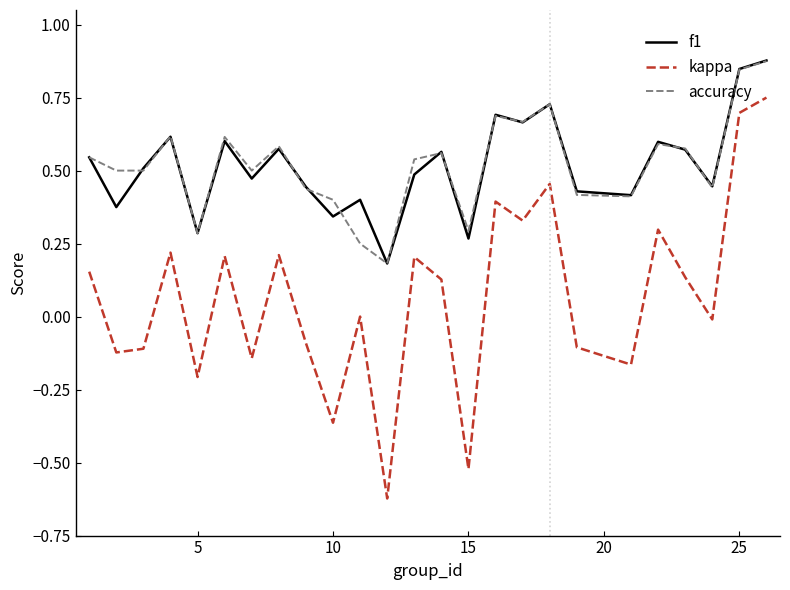

Count the number of data series in this chart.

3